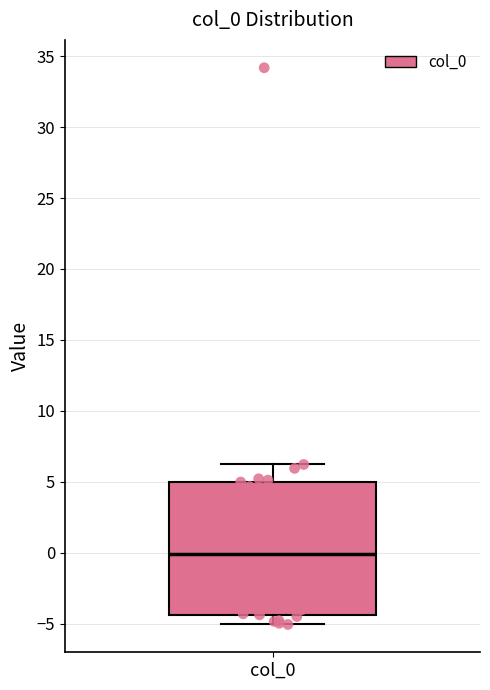

Read this box plot against the y-axis: the position of the median line, the range covered by the box, and the ends of both whiskers. The values are not printed on the chart, so give them approximately, as read against the axis.

median 0.0, box -4.5 to 5.0, whiskers -5.0 to 6.0